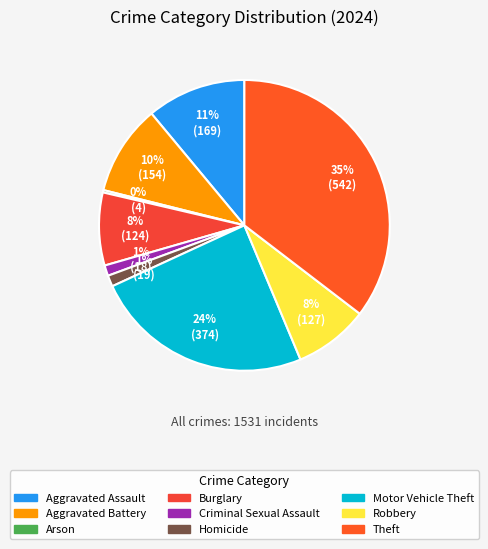

What portion of the pie excludes Burglary?

91.9%